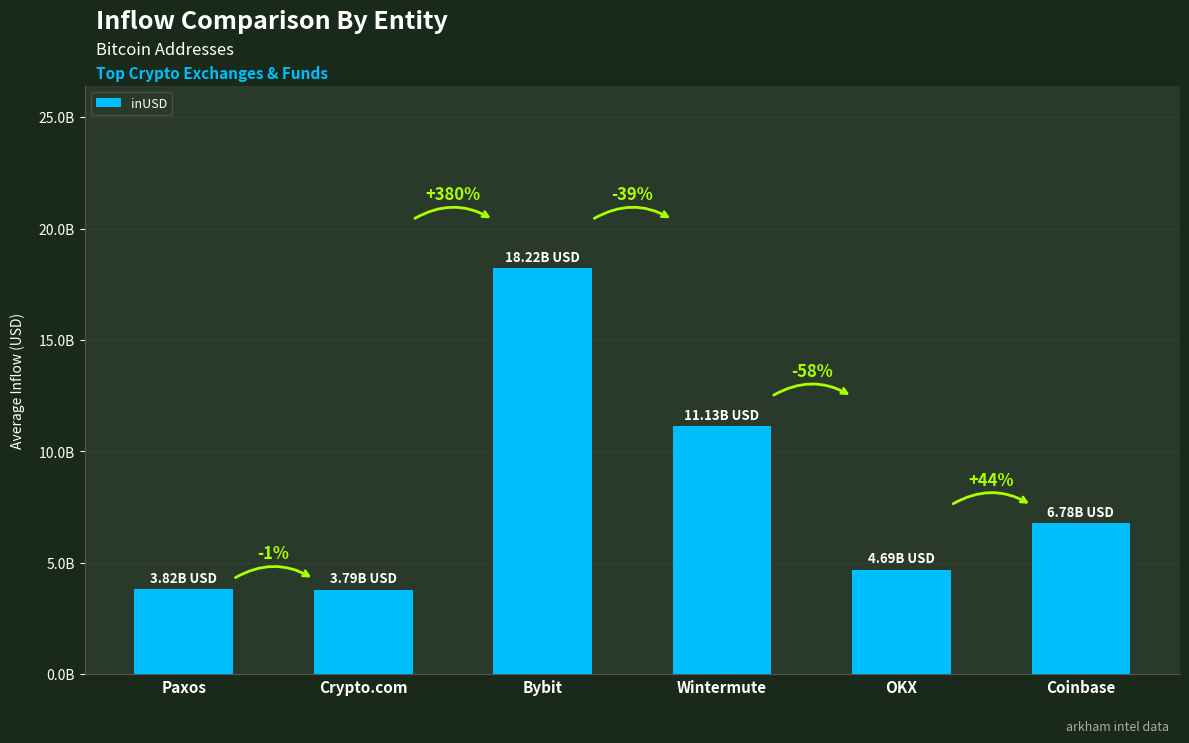

Rank the categories by value from highest to lowest.

Bybit, Wintermute, Coinbase, OKX, Paxos, Crypto.com